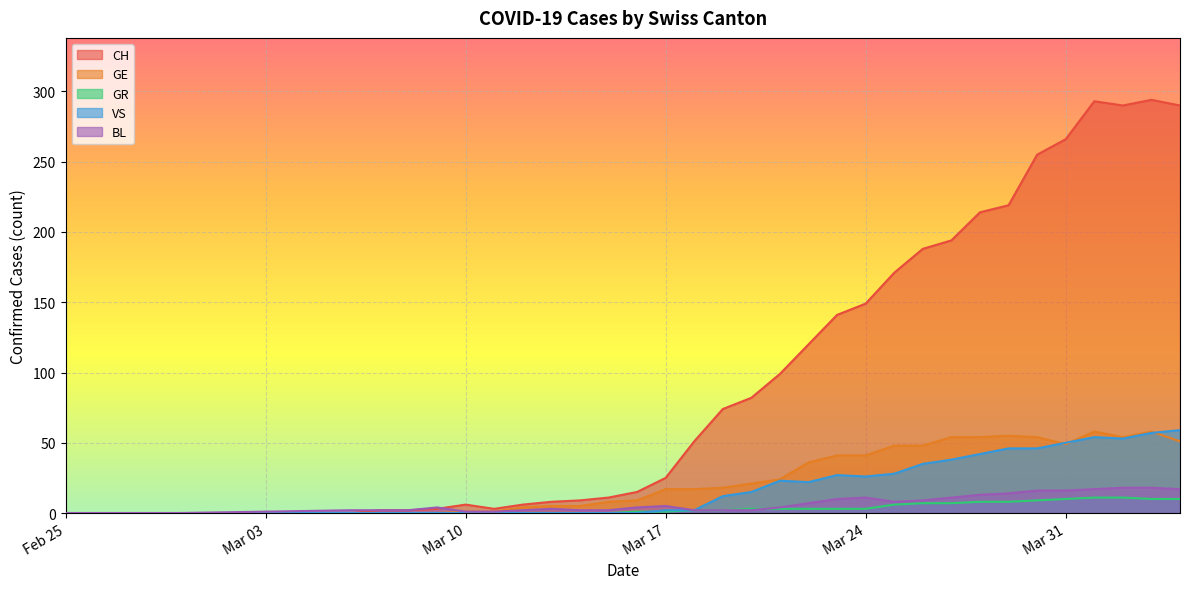

Reading left to right, extract all data points from this chart.

CH: 0	0	0	0	0	0	2	2	3	6	3	6	8	9	11	15	25	51	74	82	99	120	141	149	171	188	194	214	219	255	266	293	290	294	290
GE: 0	0	0	0	0	0	0	0	0	1	1	4	5	5	8	9	17	17	18	21	24	36	41	41	48	48	54	54	55	54	49	58	54	58	51
GR: 0	0	0	0	0	0	0	0	0	0	0	0	0	0	0	1	1	2	2	3	3	3	3	3	6	7	7	8	8	9	10	11	11	10	10
VS: 0	0	0	0	0	0	0	0	0	0	0	0	0	0	0	0	2	2	12	15	23	22	27	26	28	35	38	42	46	46	50	54	53	57	59
BL: 0	0	0	0	0	2	2	2	4	1	1	2	3	2	2	4	5	2	2	2	4	7	10	11	8	9	11	13	14	16	16	17	18	18	17